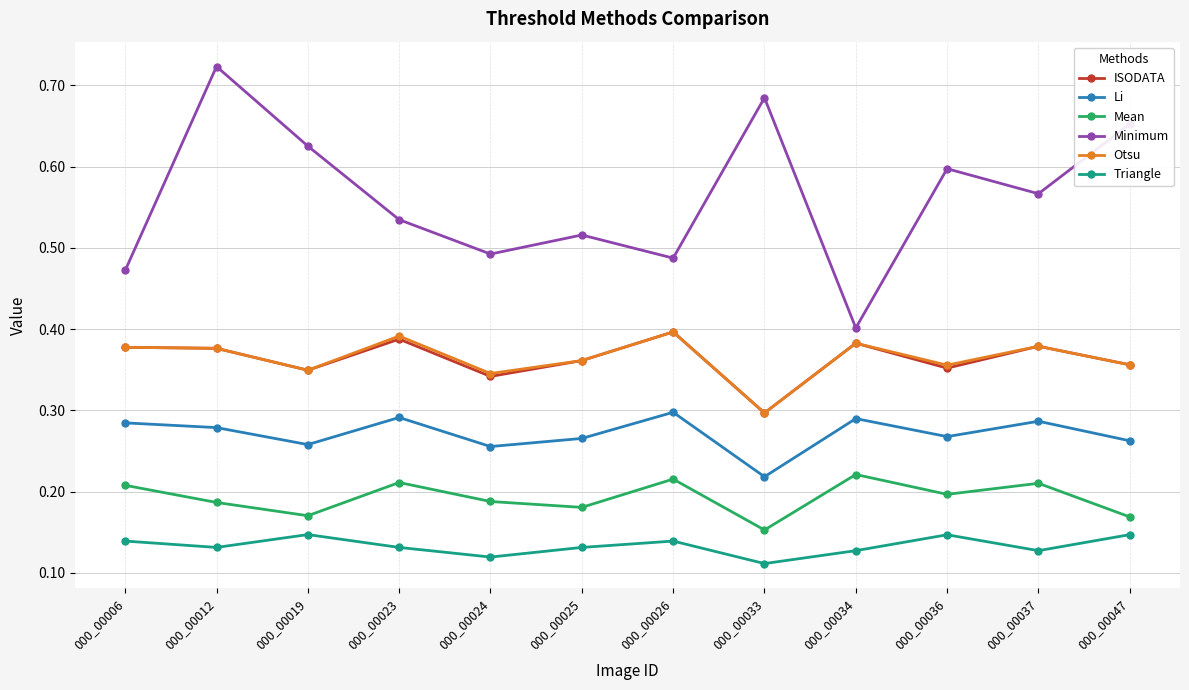

Which series has the widest spread of values?

Minimum